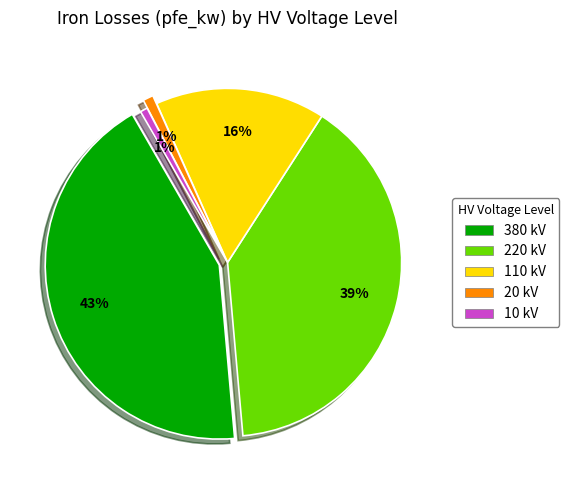

To the nearest percent, what is the difference between the 10 kV and 380 kV slice percentages?

42%